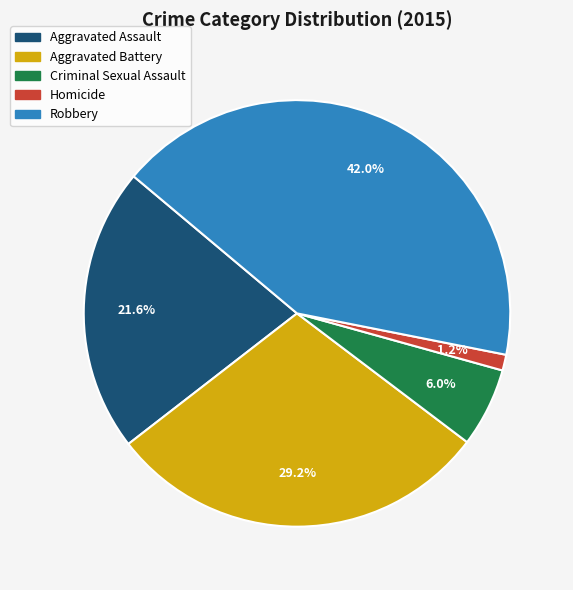

To the nearest percent, what is the difference between the largest and smallest slice percentages?

41%